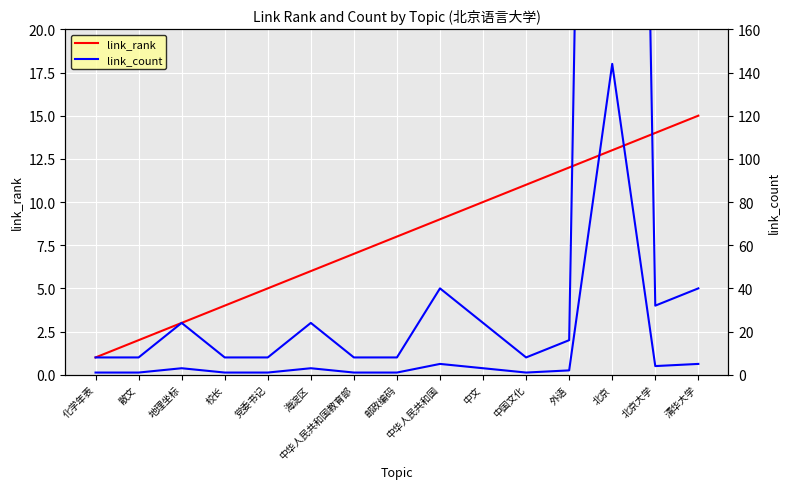

How many distinct data groups are displayed?

3